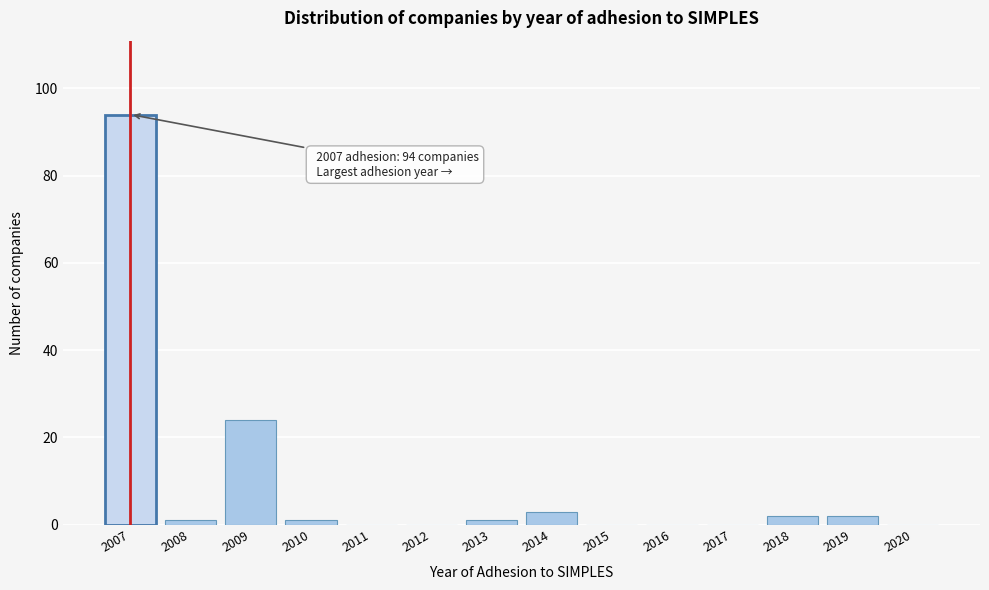

Reading right to left, transcribe all the data shown in this chart.

2020=0	2019=2	2018=2	2017=0	2016=0	2015=0	2014=3	2013=1	2012=0	2011=0	2010=1	2009=24	2008=1	2007=94